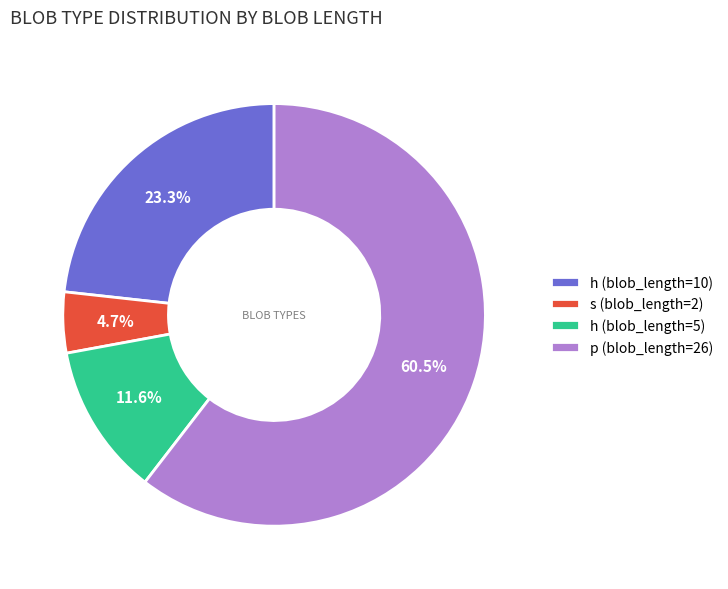

Which slice is the smallest?

s (blob_length=2)